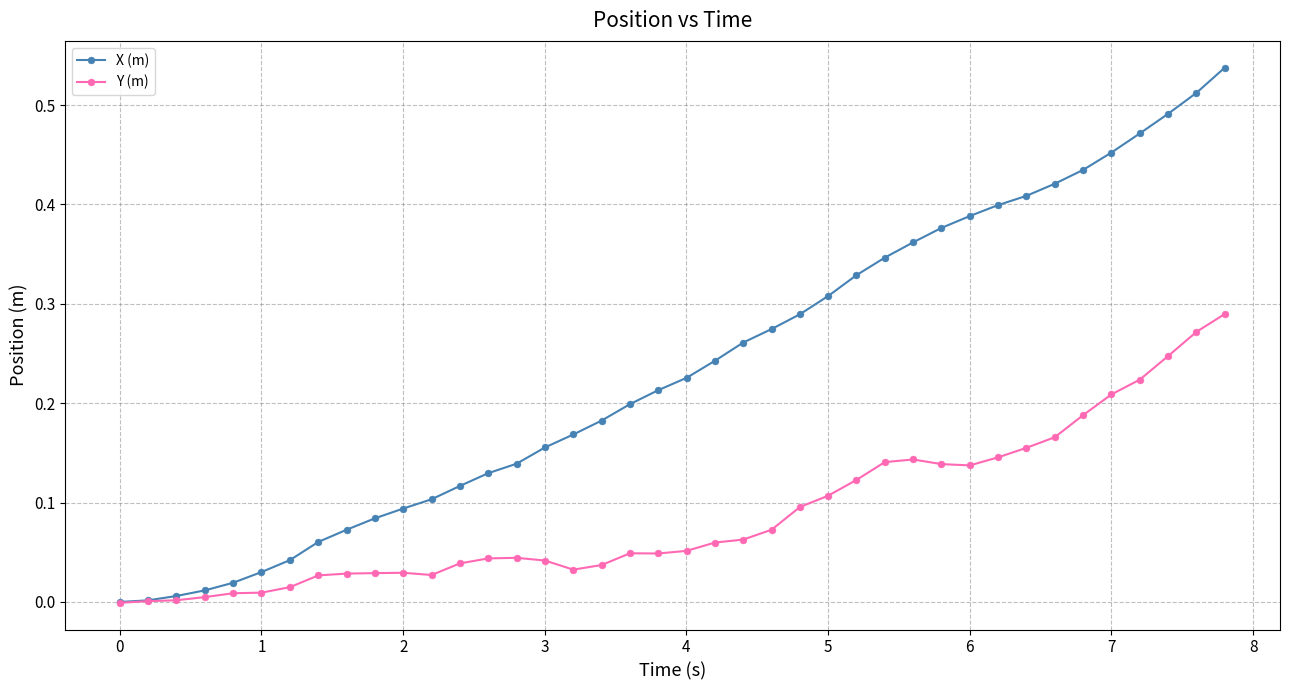

Rank the series by their maximum value, from highest to lowest.

X (m), Y (m)